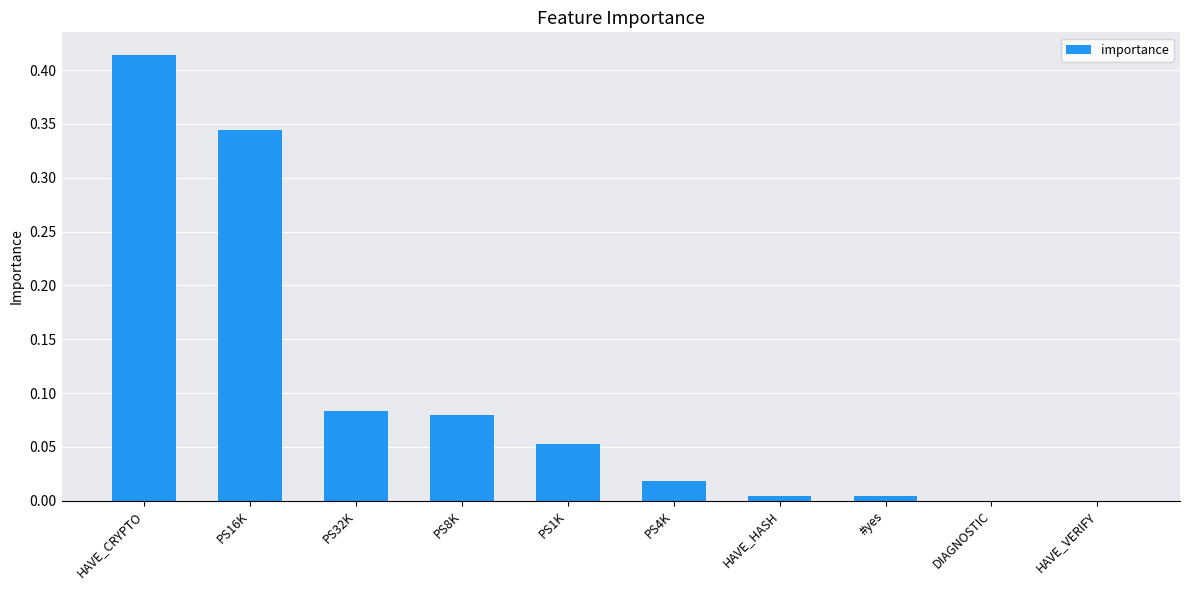

What is the sum of all values?

1.0